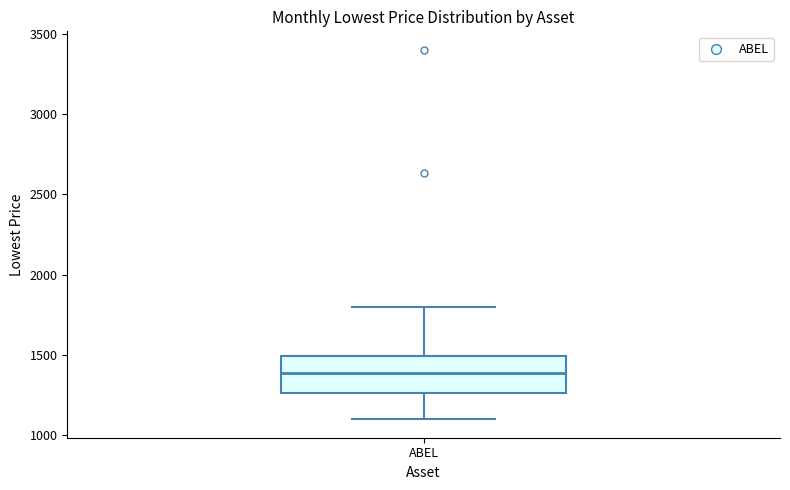

Read this box plot against the y-axis: the position of the median line, the range covered by the box, and the ends of both whiskers. The values are not printed on the chart, so give them approximately, as read against the axis.

median 1400, box 1250 to 1500, whiskers 1100 to 1800